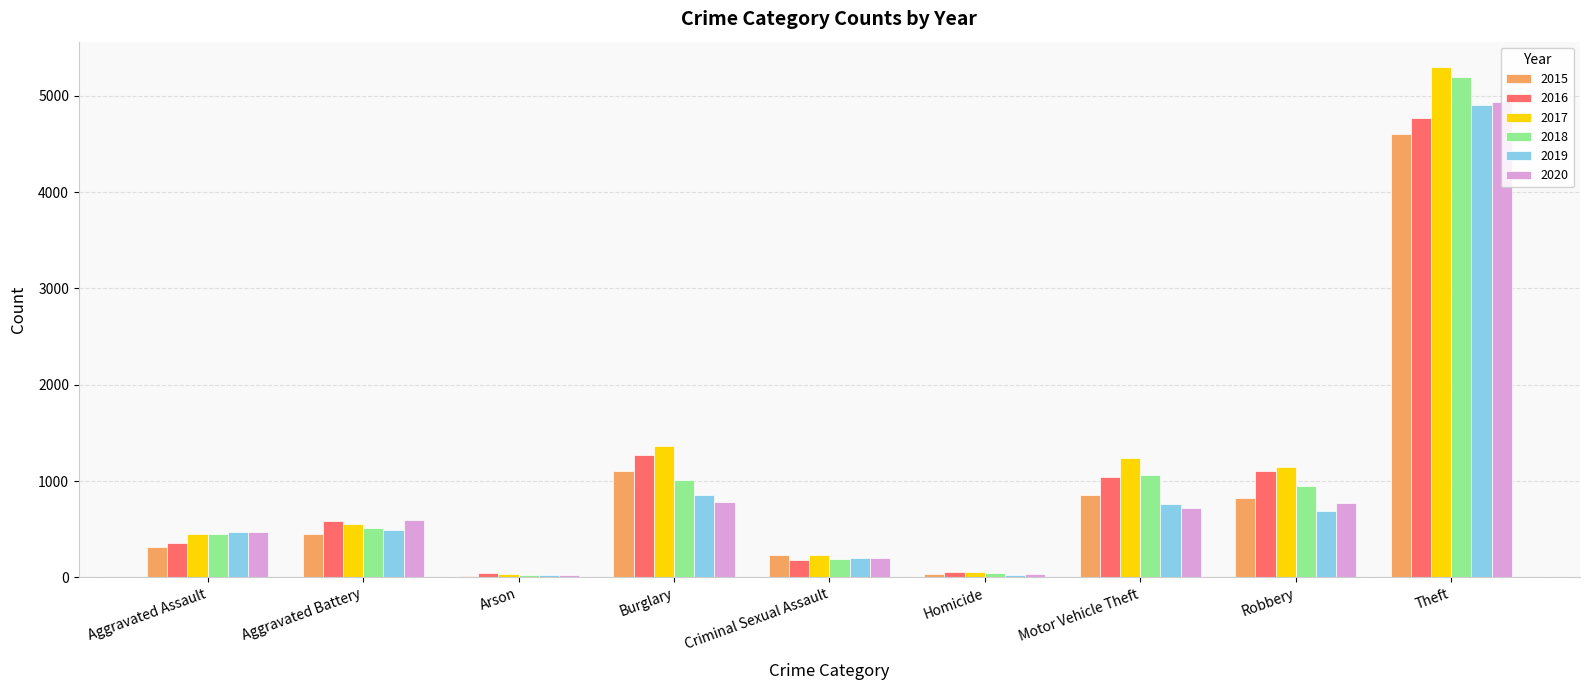

What is the sum of the 2018 values at Burglary and Criminal Sexual Assault?

1202